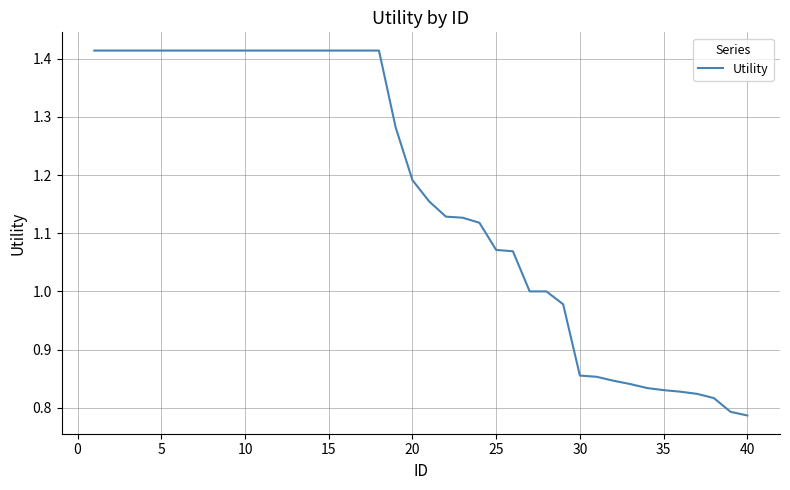

What is the difference between the maximum and minimum values?

0.6